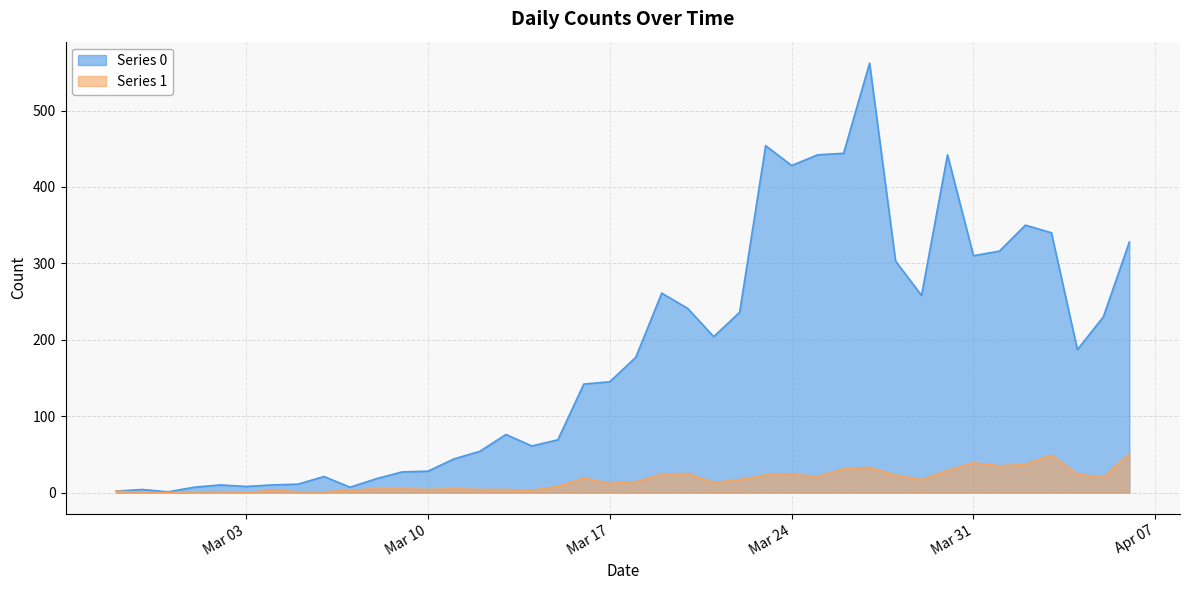

What are all the series names shown in the legend?

Series 0, Series 1